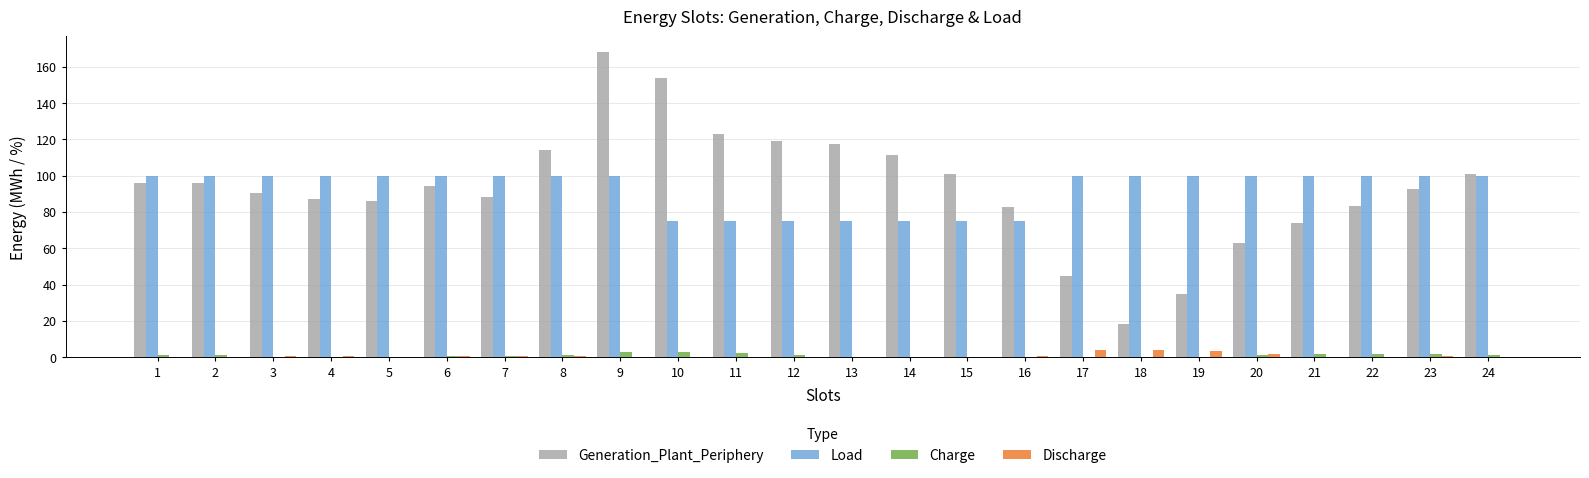

At which category is the sum across all series the highest?

9